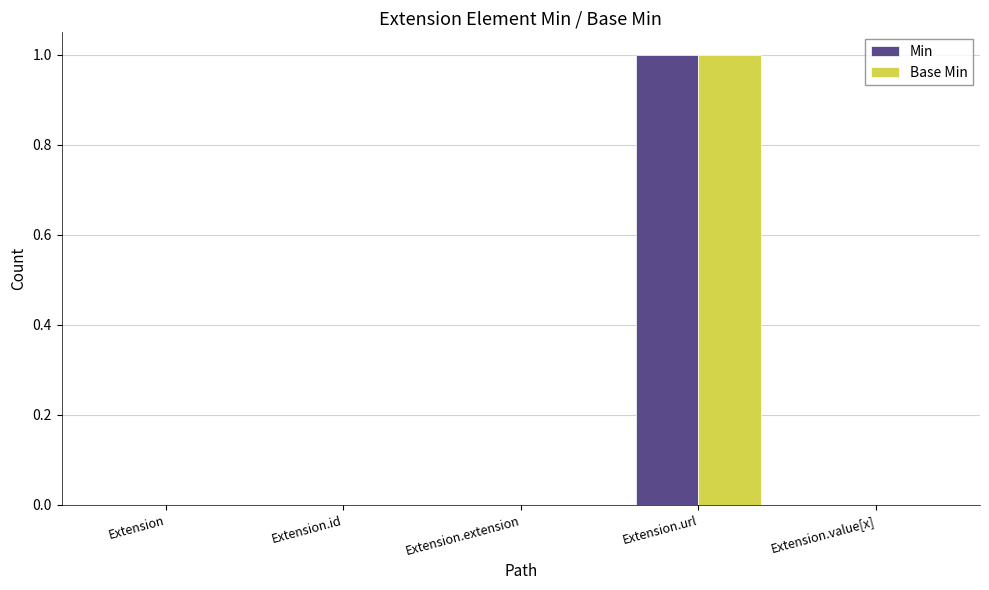

Reading left to right, transcribe all the data shown in this chart.

Min: 0	0	0	1	0
Base Min: 0	0	0	1	0